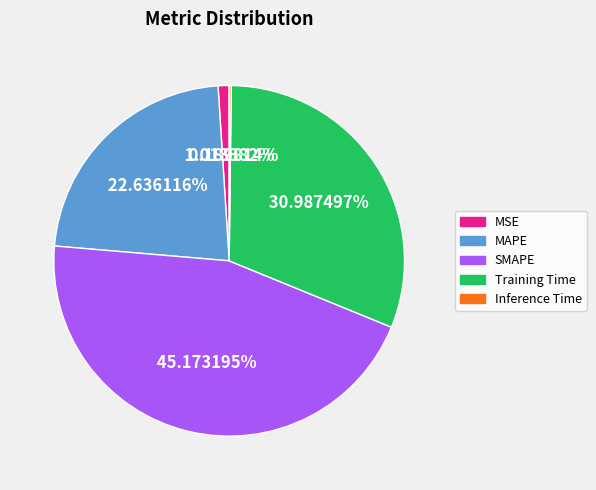

True or false: Training Time accounts for 31% of the total.

True